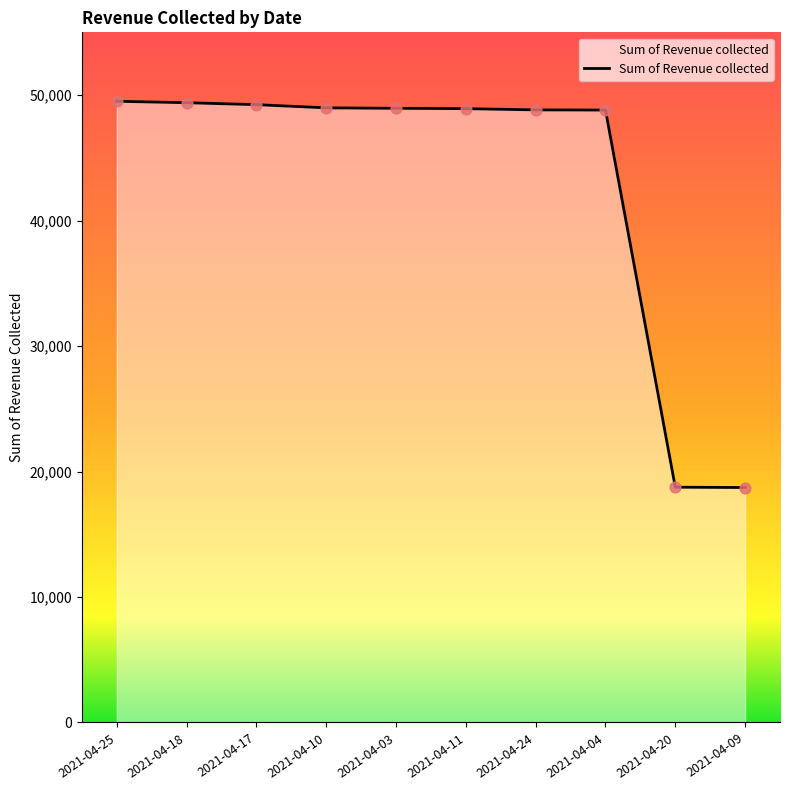

What is the ratio of the value at 2021-04-24 to the value at 2021-04-11?

1.0